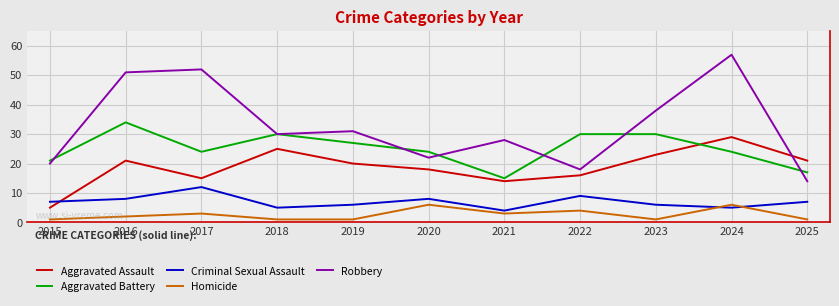

Rank the series at 2015 from highest to lowest value.

Aggravated Battery, Robbery, Criminal Sexual Assault, Aggravated Assault, Homicide